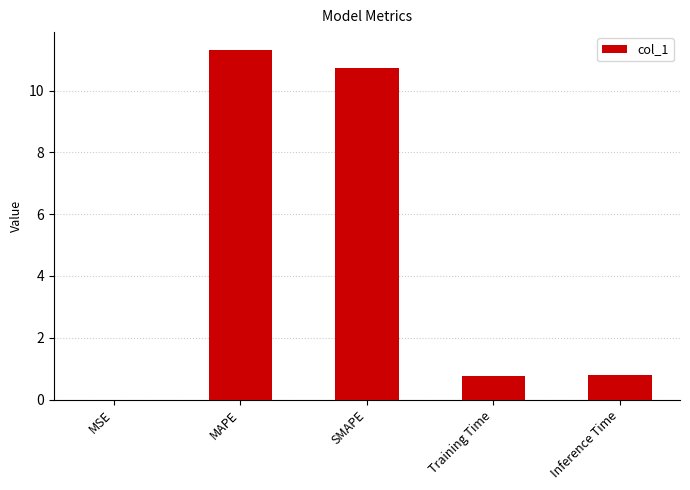

Is it true that the value at MSE is 0.0?

True